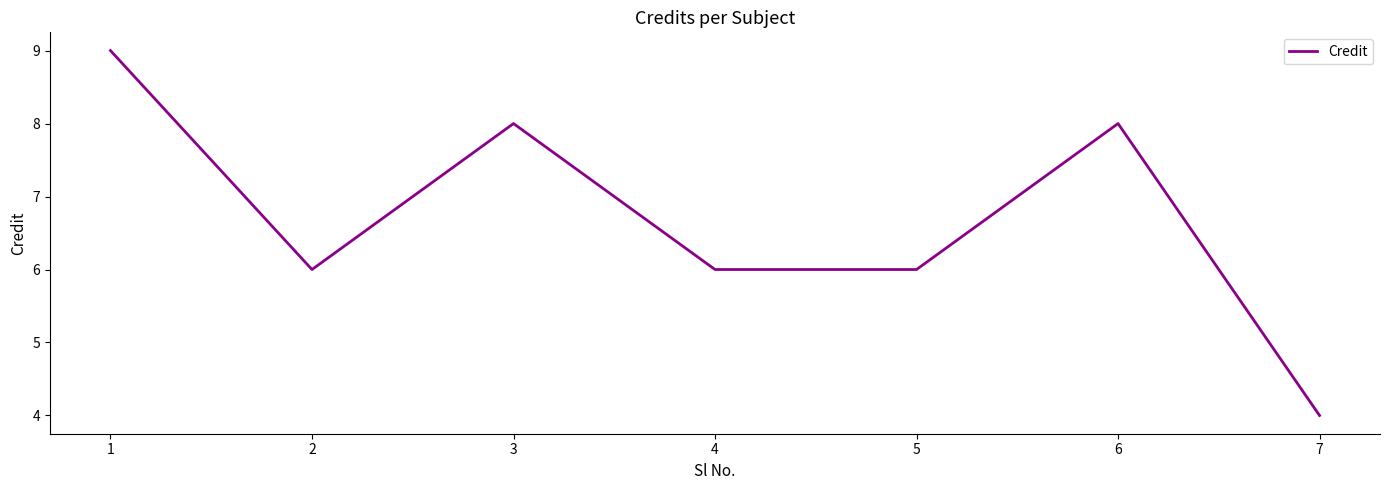

True or false: the data has more than 0 interior local peaks.

True